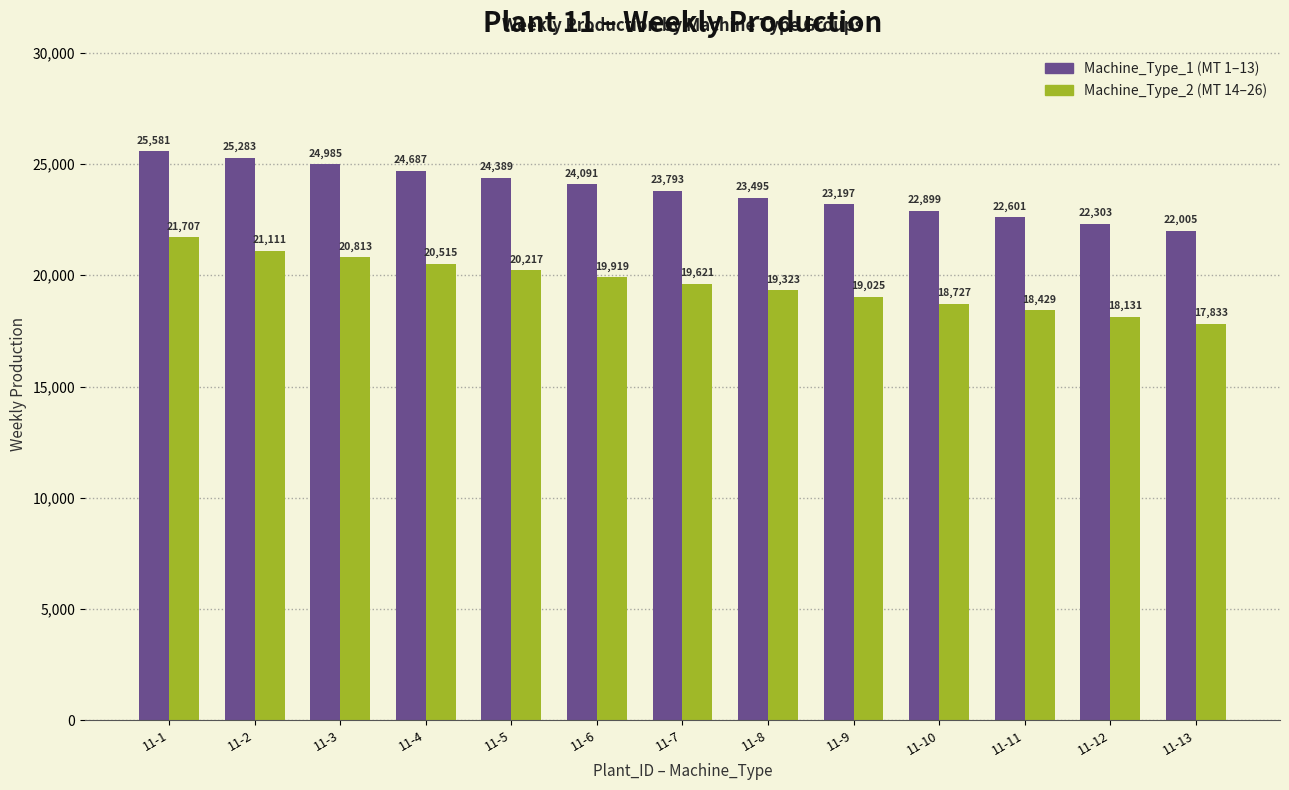

Which category has the highest value across all series?

11-1